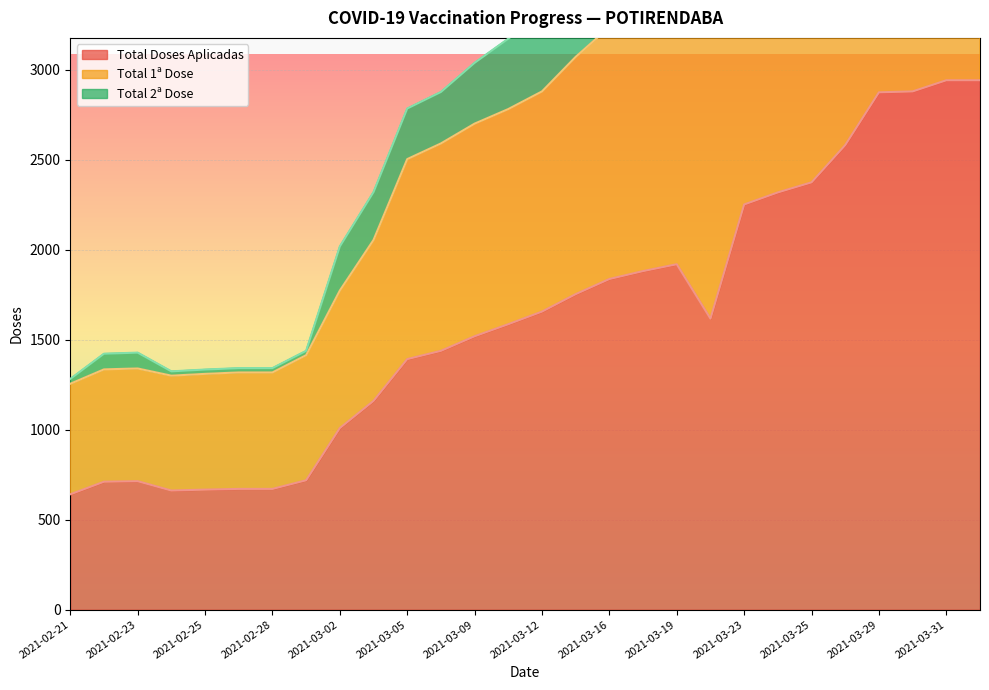

At which category is the sum across all series the highest?

2021-03-31